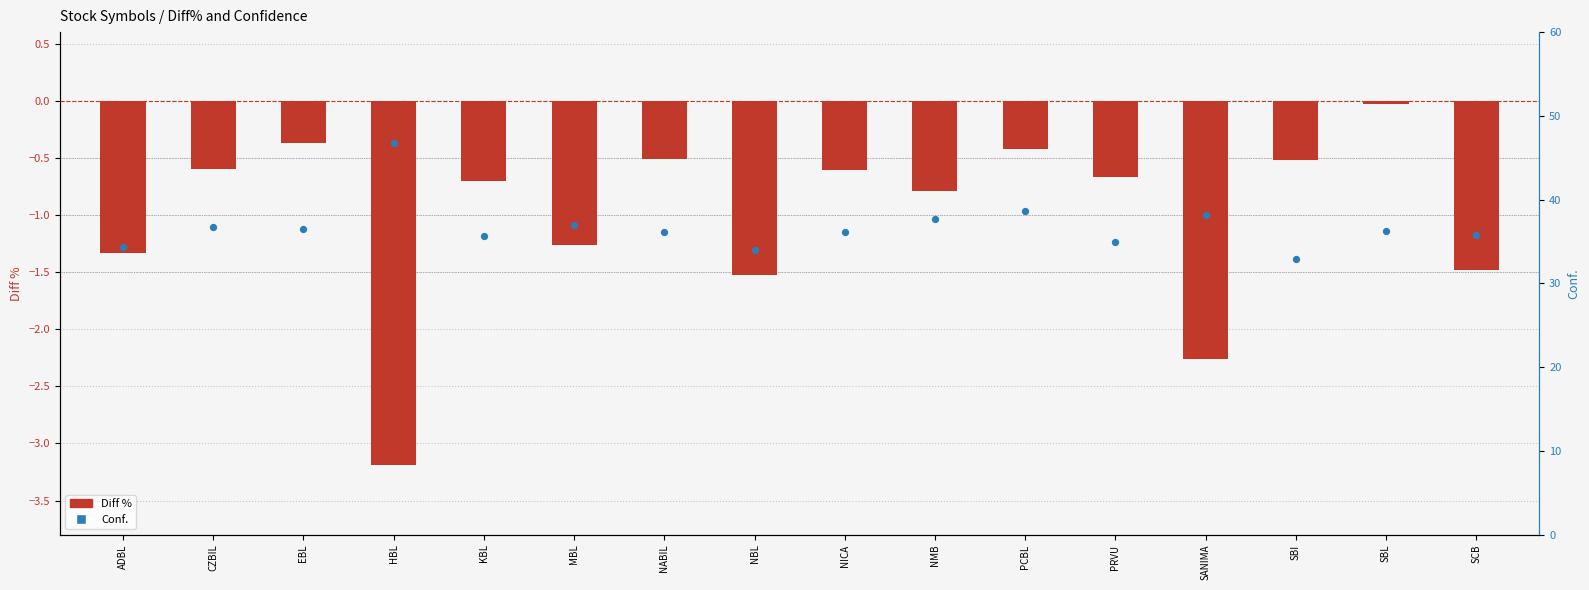

Which series has the widest spread of Y values?

Conf.